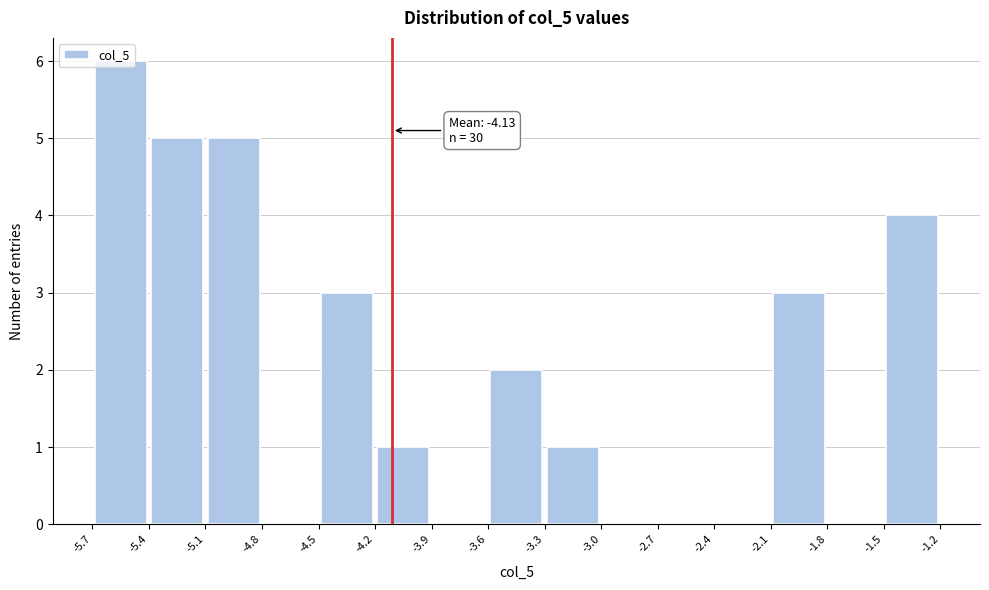

Which range on the x-axis has the tallest bar?

-5.7 to -5.4